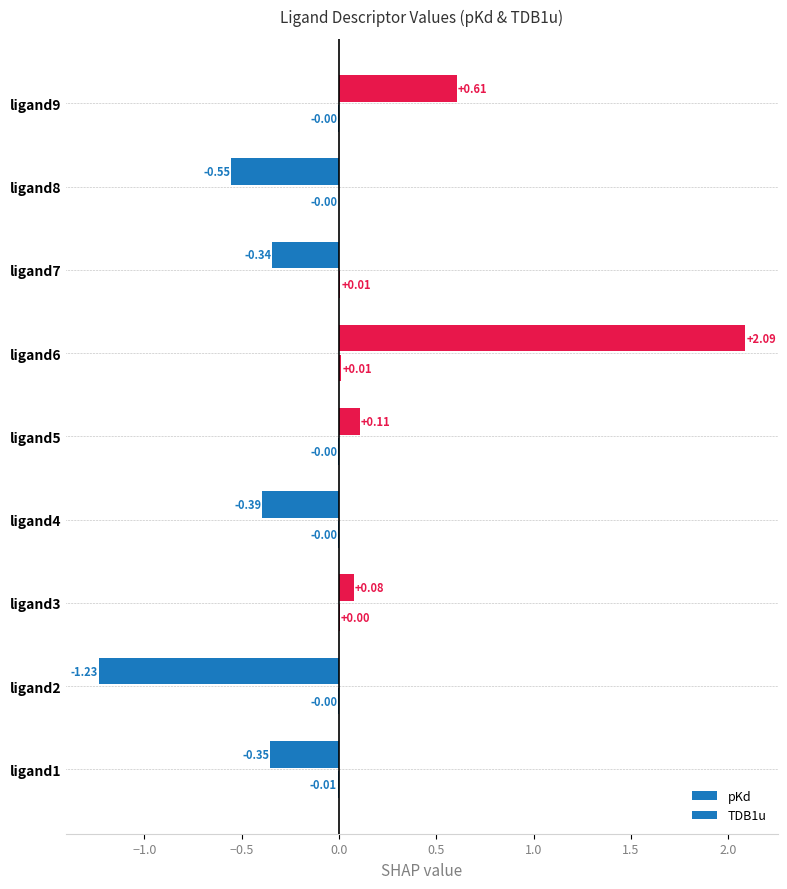

How many categories are shown in the chart?

9